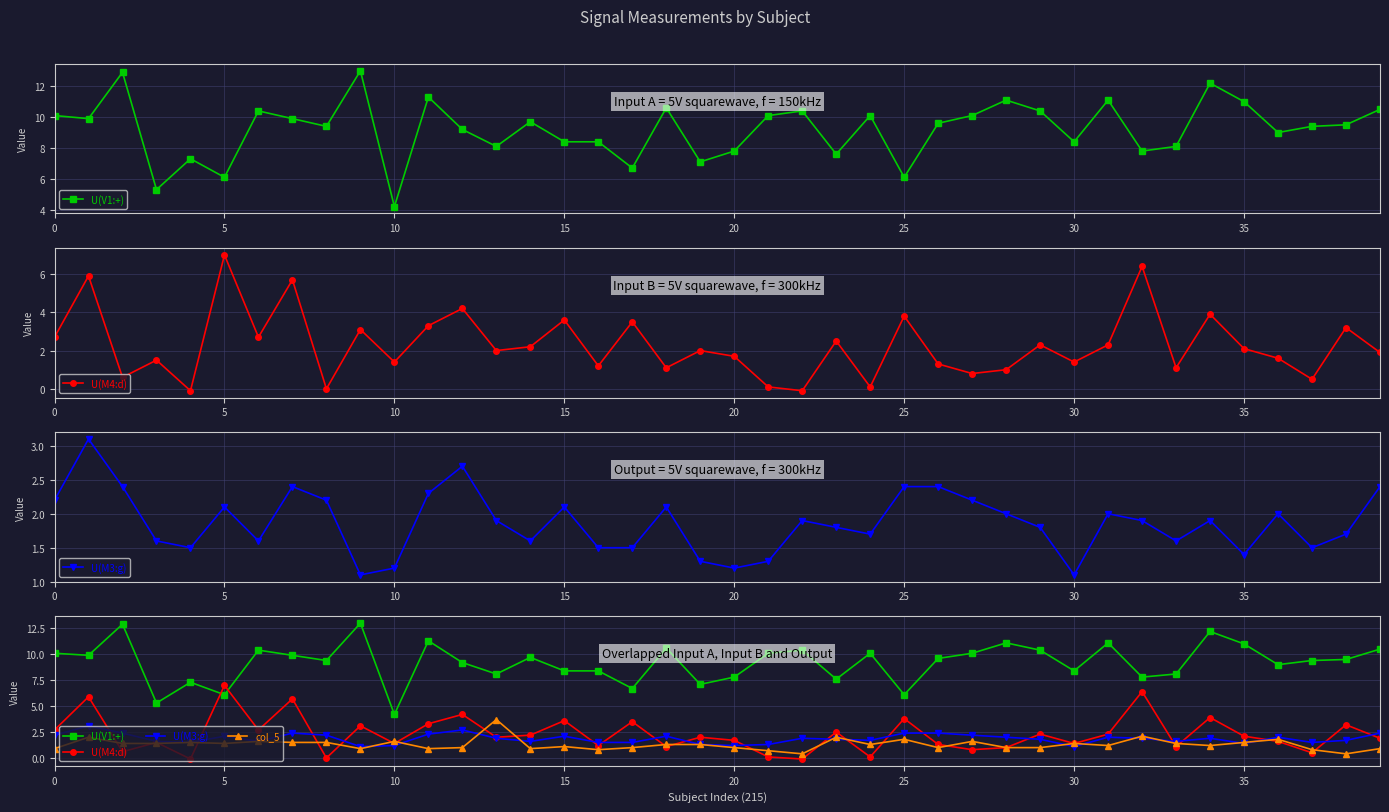

How many lines are shown in the chart?

4